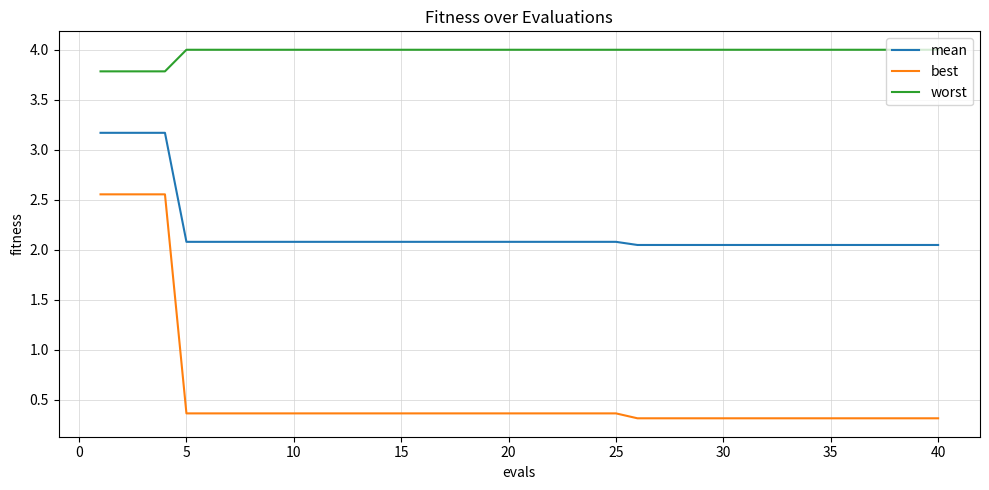

True or false: mean and worst cross at least once.

False